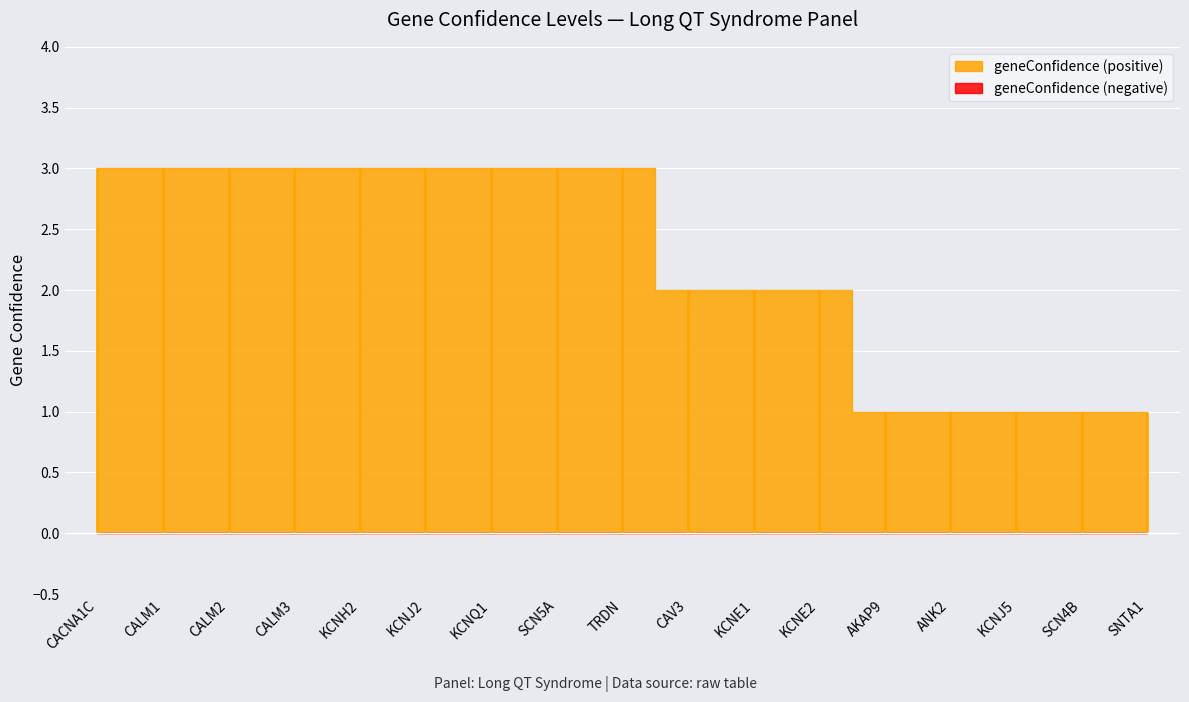

How many categories are shown in the chart?

17